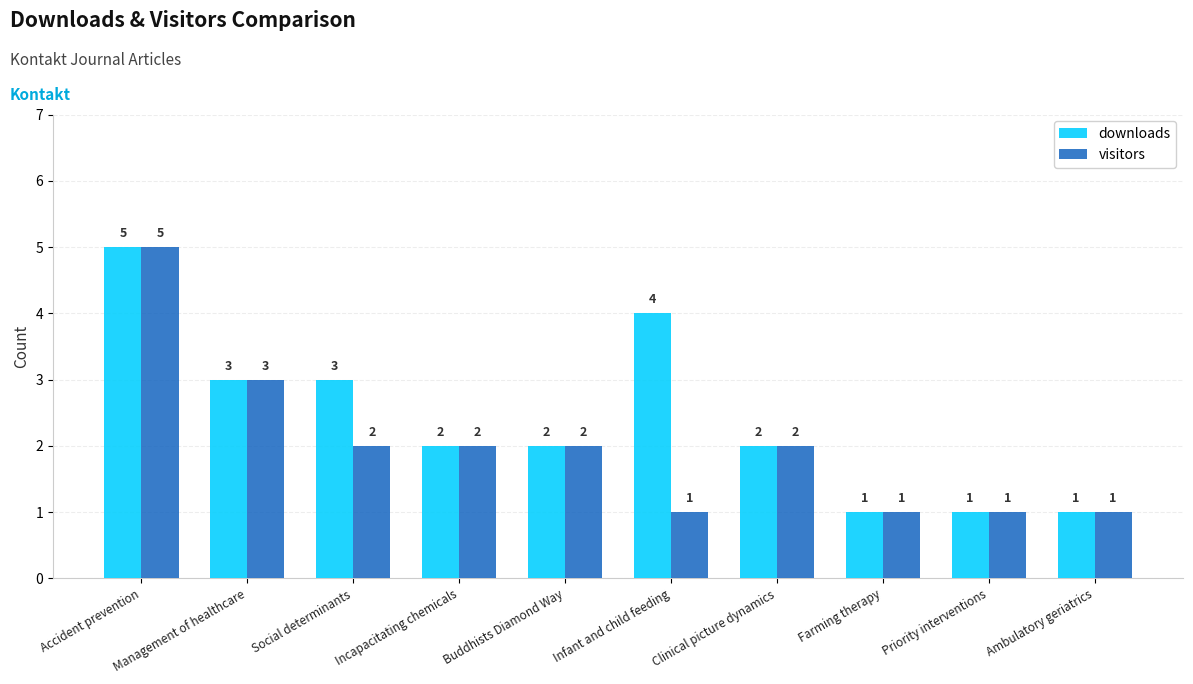

What is the total value across all series at Incapacitating chemicals?

4